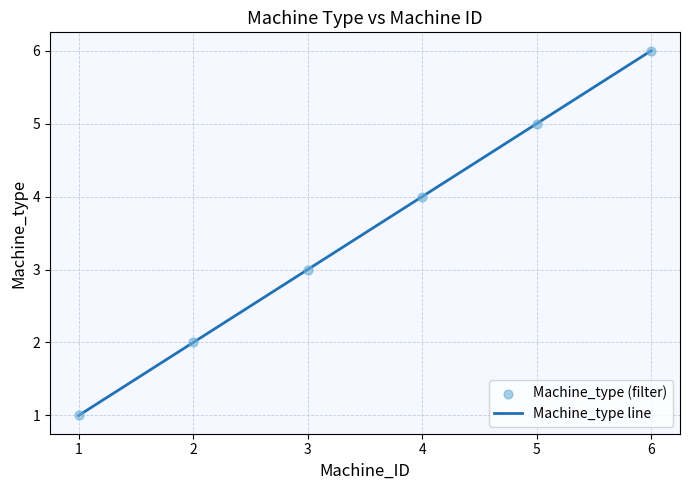

What is the maximum value shown in the chart?

6